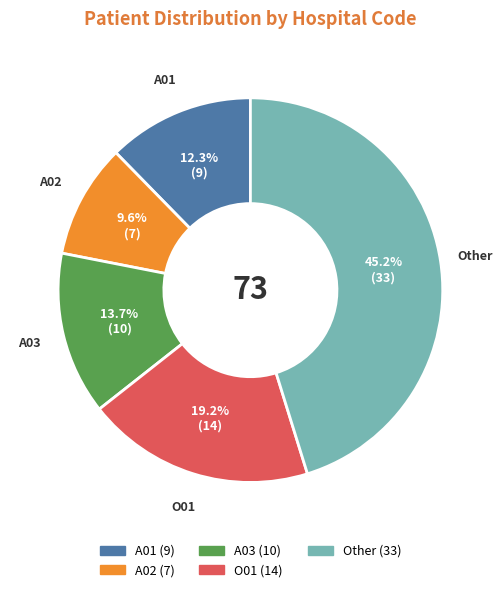

How many slices are in this pie chart?

5